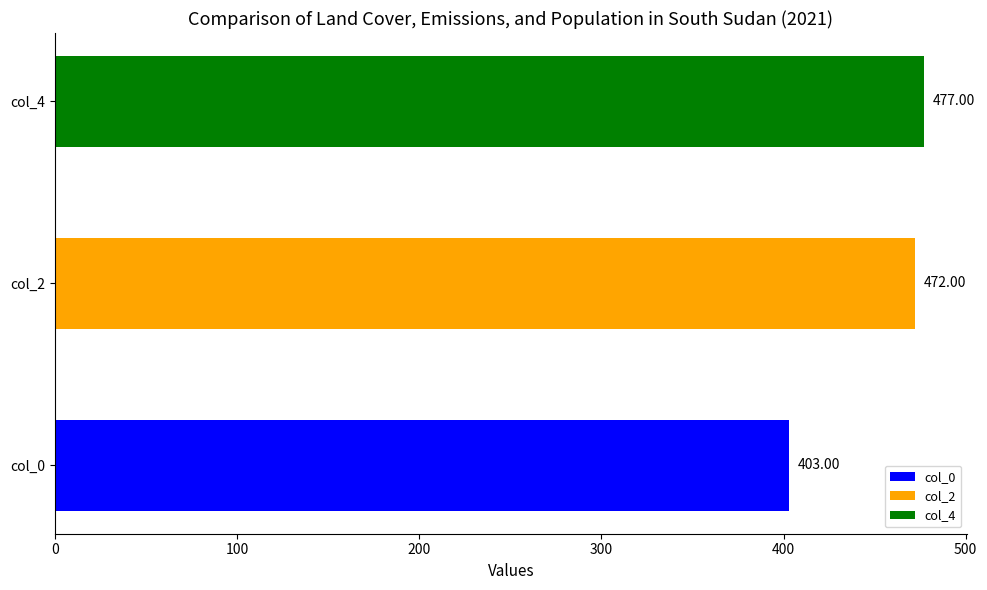

How many data points are less than 472?

1